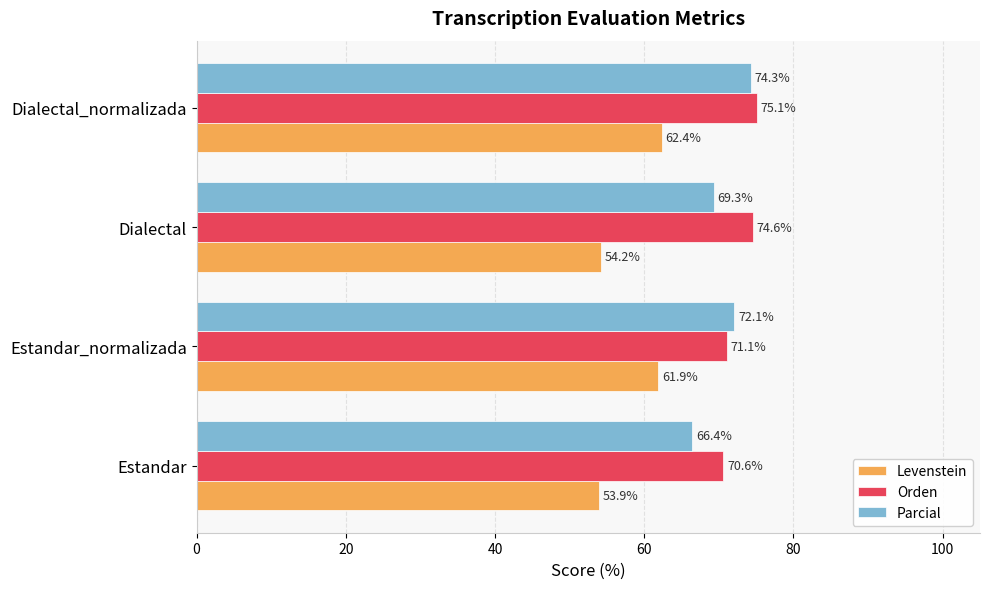

Is it true that Levenstein equals 34.5 at Estandar?

False